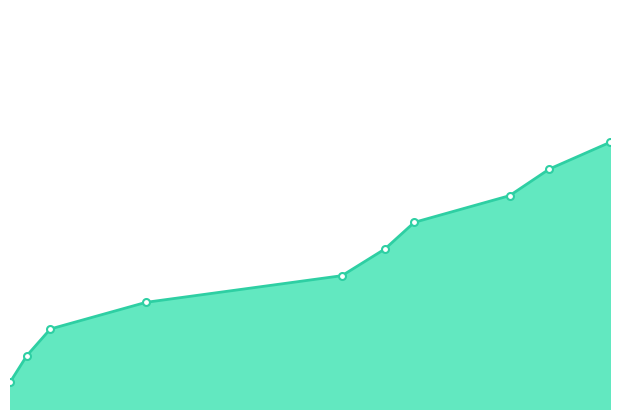

What is the difference between the invoice_id values at 2019-11-10T12:41:10 and 2019-11-11T05:51:23?

7